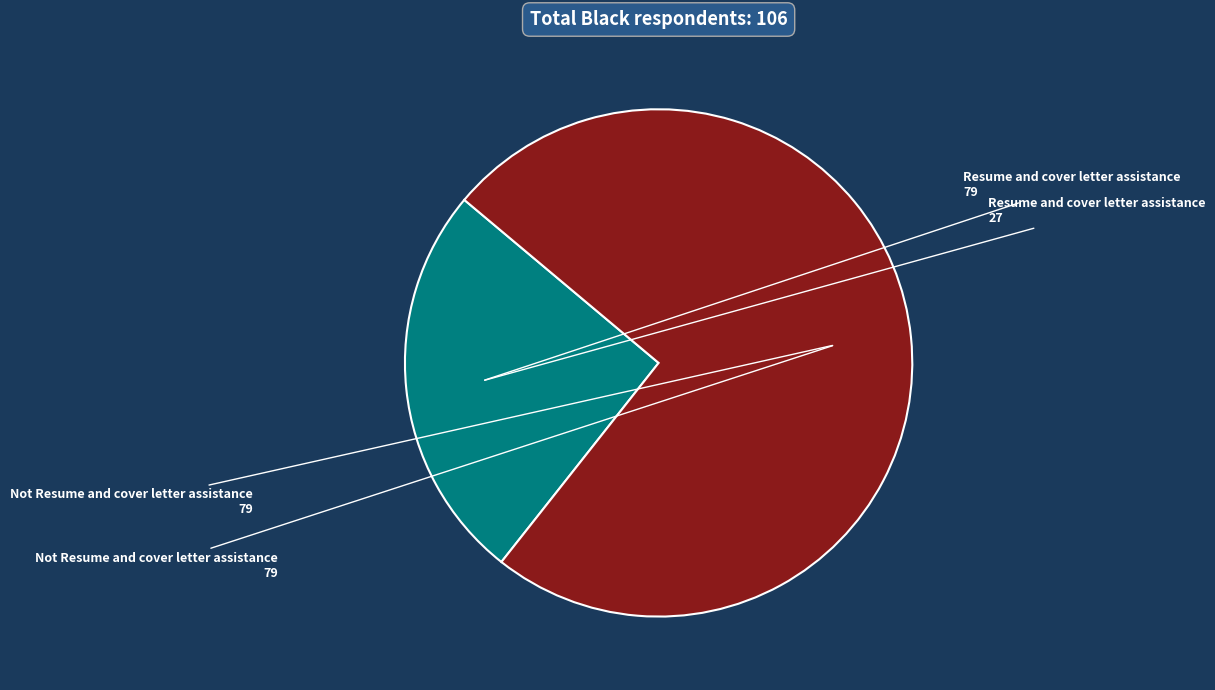

Does any single category account for the majority?

Yes